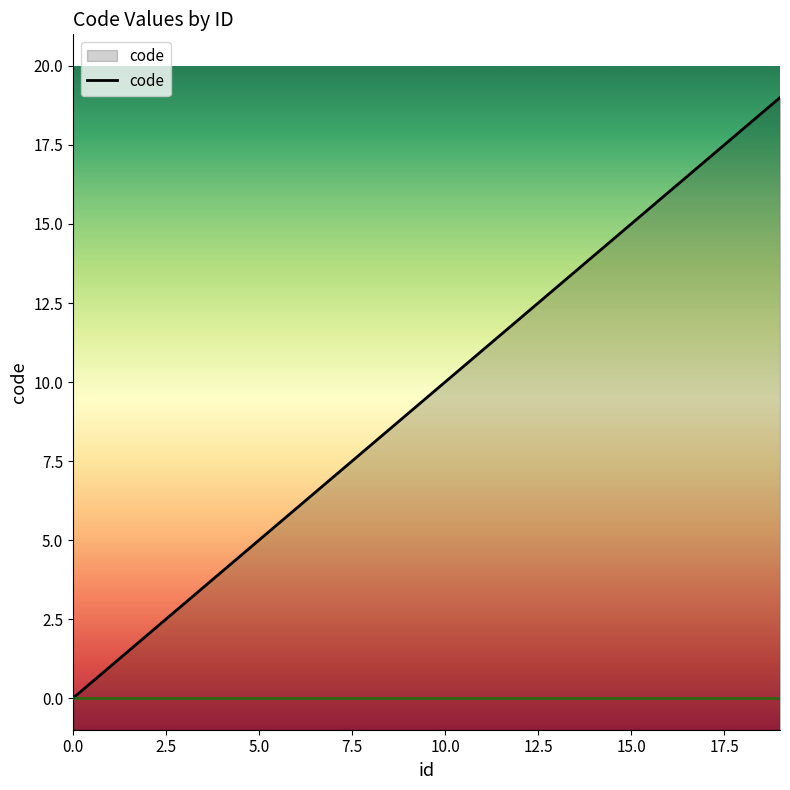

Read the value at 11, to the nearest 10.

10